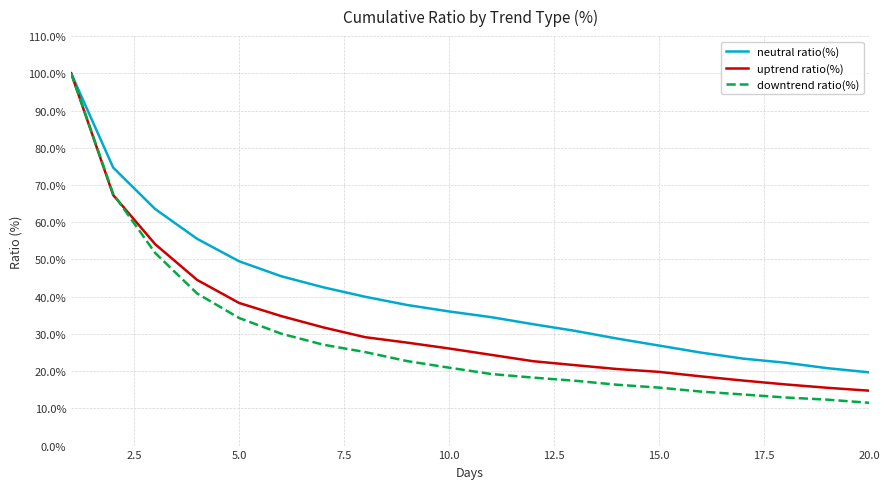

Which series has the widest spread of values?

downtrend ratio(%)